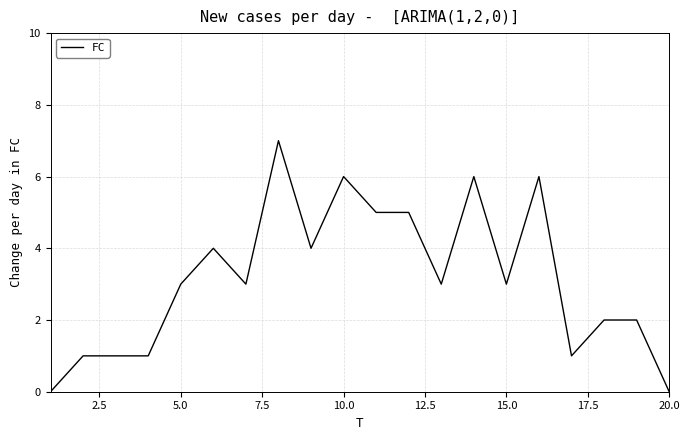

What is the difference between the maximum and minimum values?

7